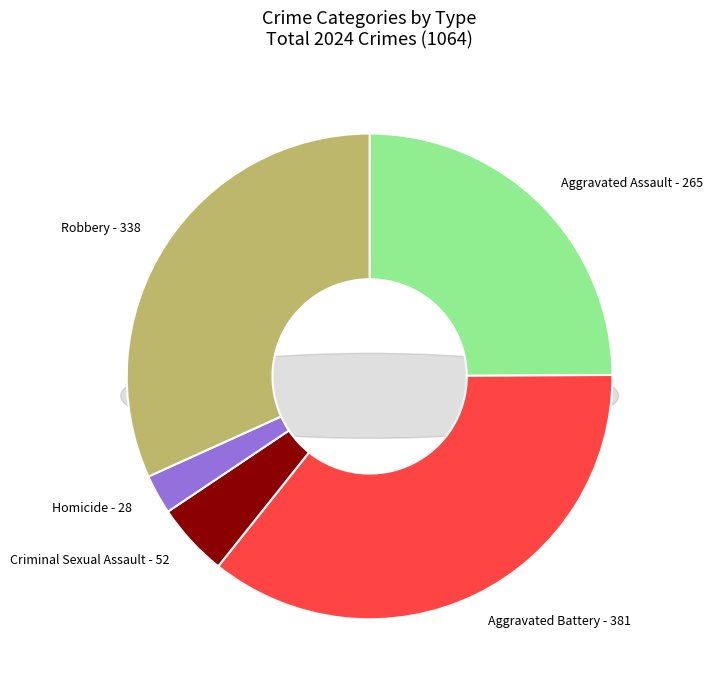

Rank the categories by value from highest to lowest.

Aggravated Battery, Robbery, Aggravated Assault, Criminal Sexual Assault, Homicide